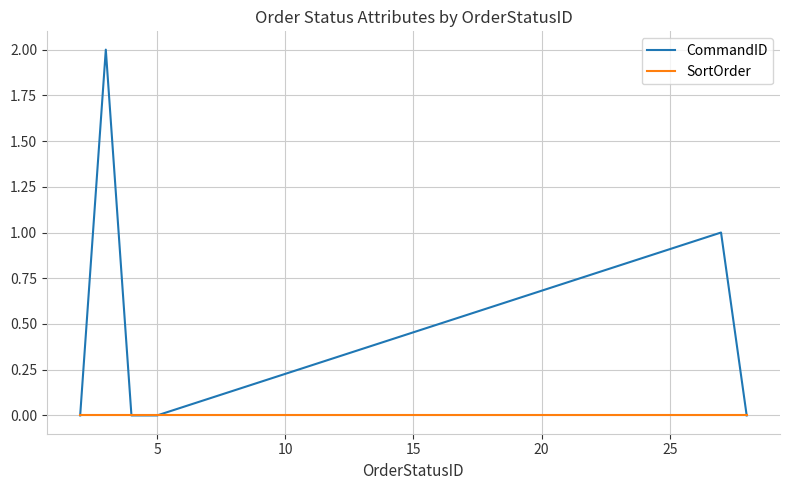

What are all the series names shown in the legend?

CommandID, SortOrder